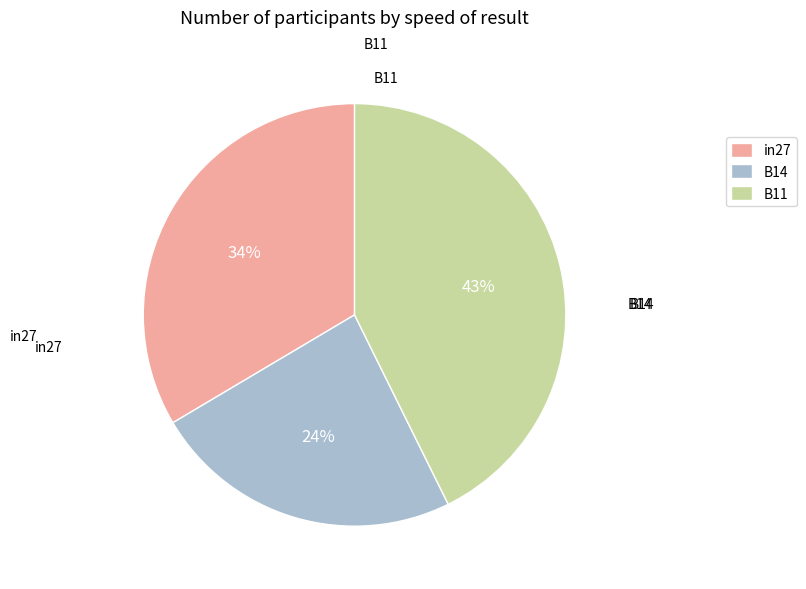

Is the sum of in27 and B14 greater than half?

Yes